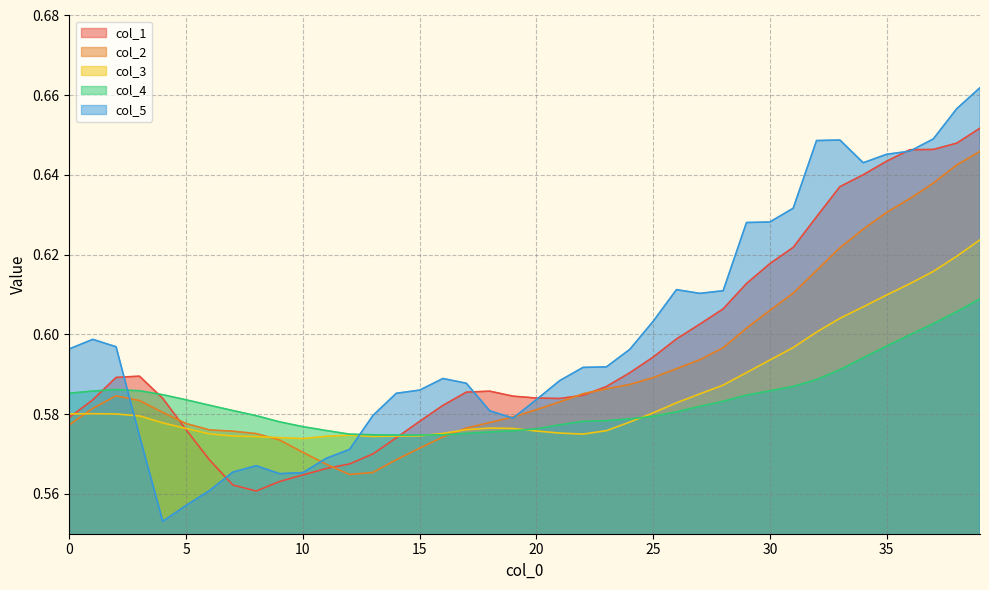

What are all the series names shown in the legend?

col_1, col_2, col_3, col_4, col_5